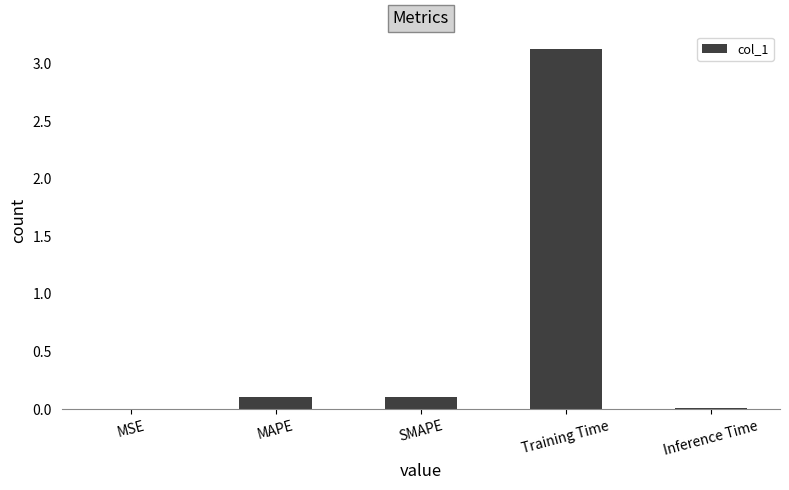

True or false: the data shows 0.1 at SMAPE.

True